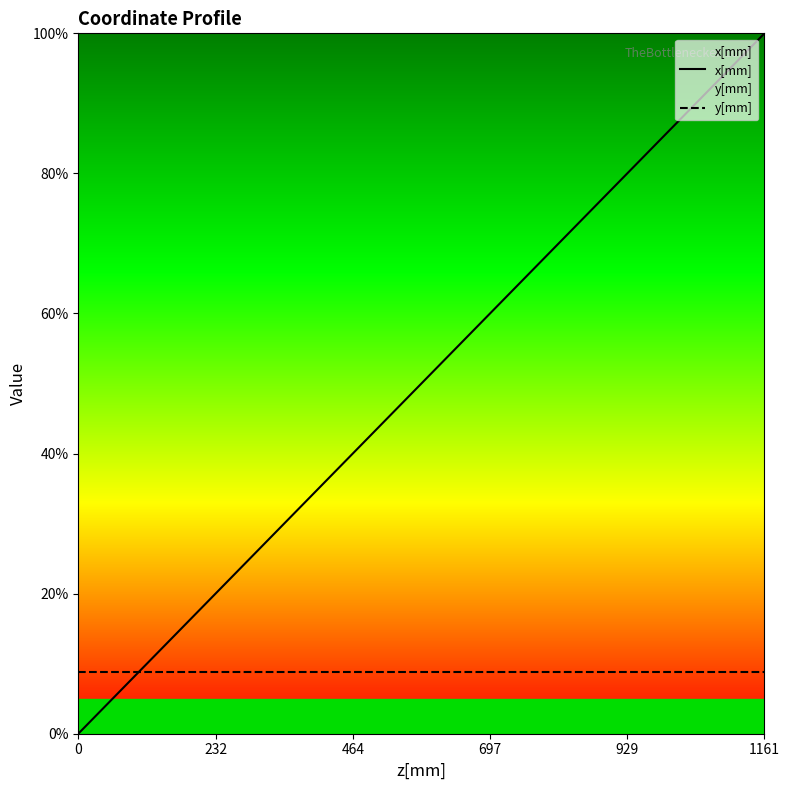

Rank the series by their maximum value, from highest to lowest.

x[mm], y[mm]